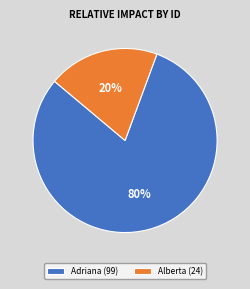

Is the sum of Alberta (24) and Adriana (99) greater than half?

Yes